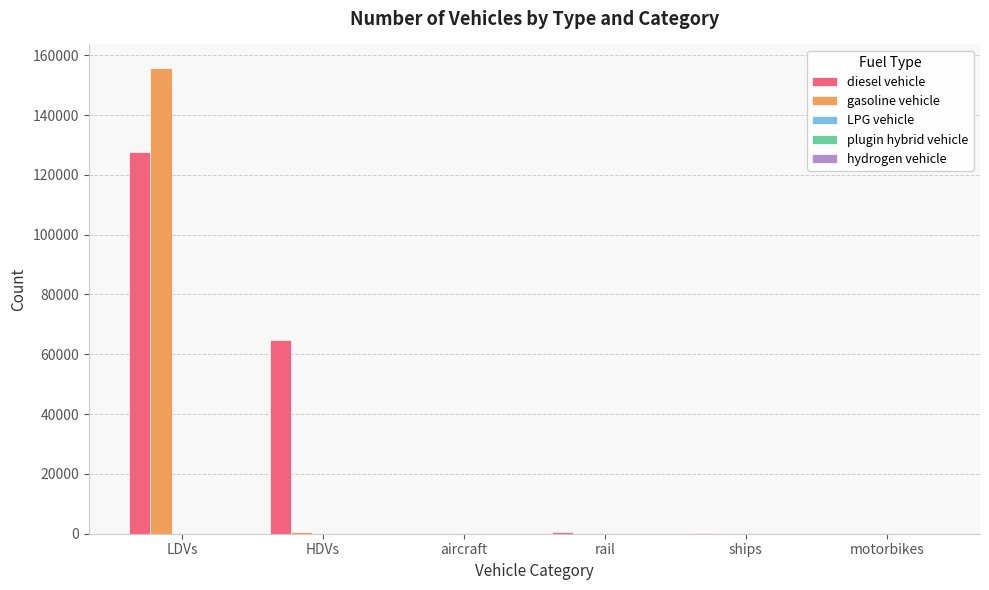

The gasoline vehicle series shows 0 at motorbikes. True or false?

True